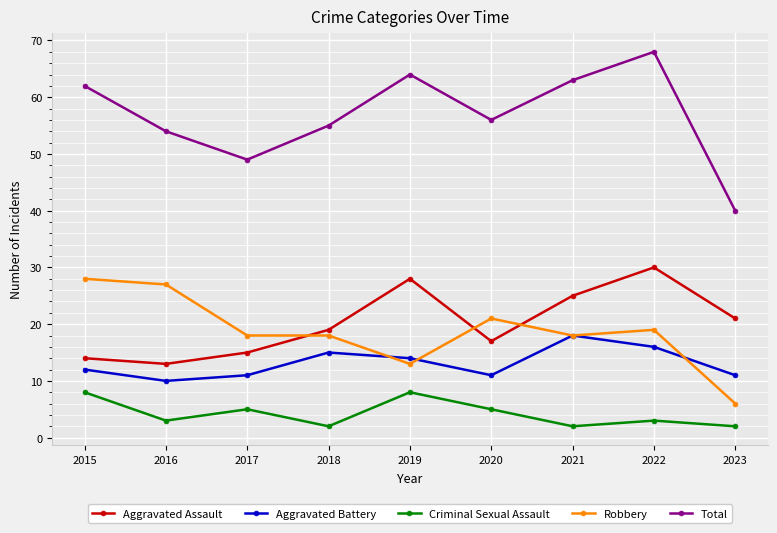

What is the smallest value displayed?

2